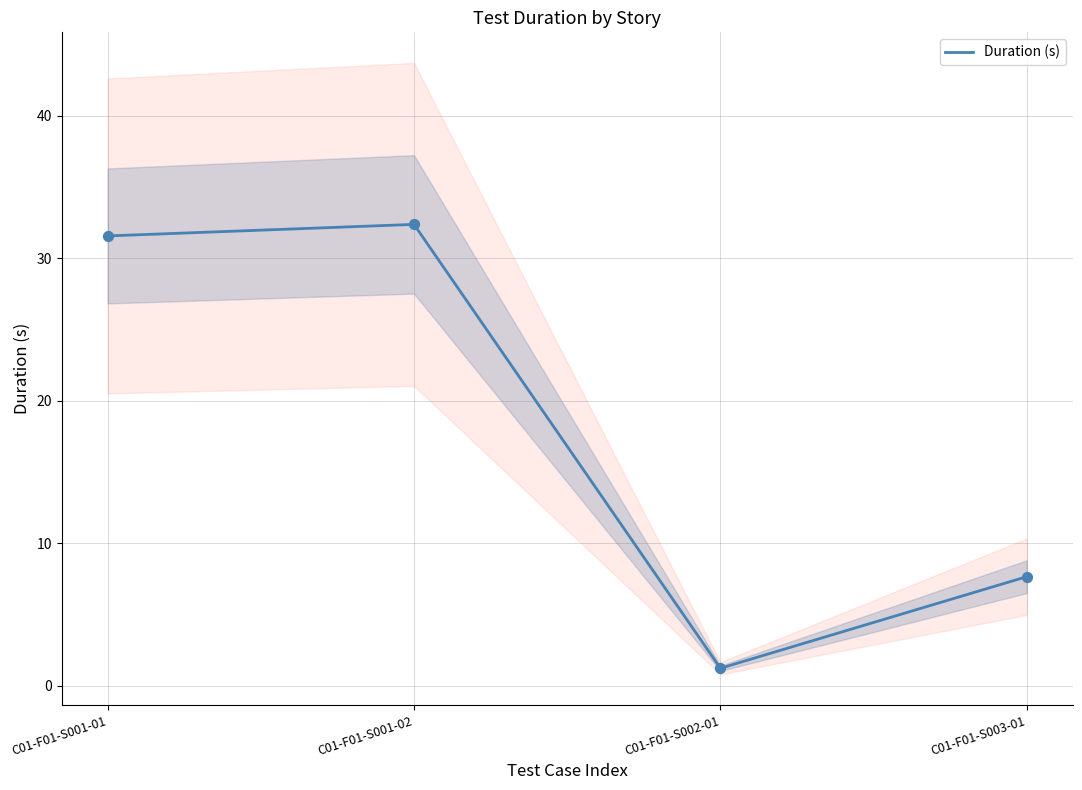

Approximately how many times larger is the value at C01-F01-S001-01 compared to C01-F01-S002-01?

25.7